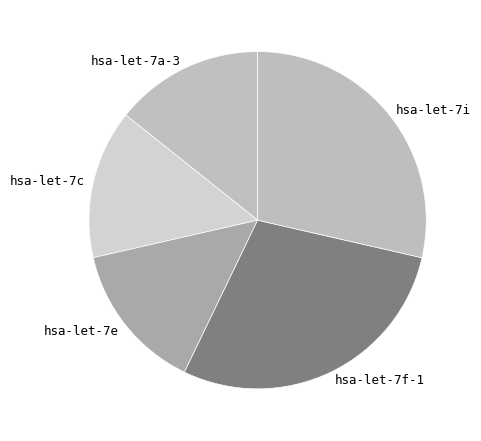

Is there a majority slice in this chart?

No